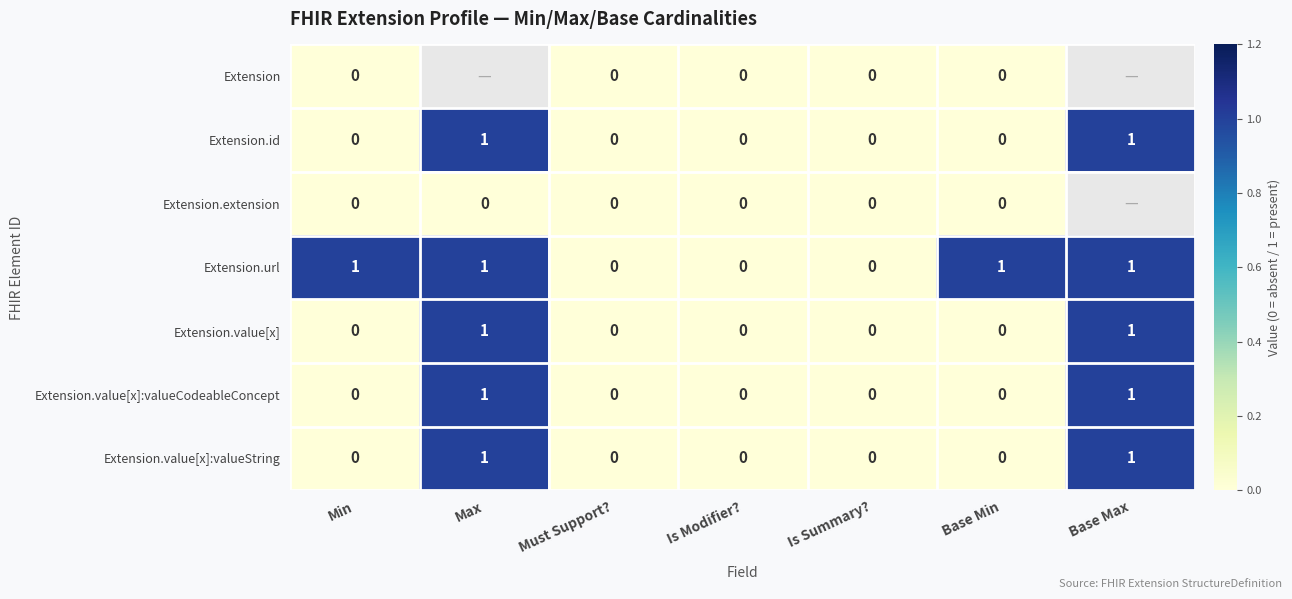

How many Extension.value[x] values are between 0 and 1?

7